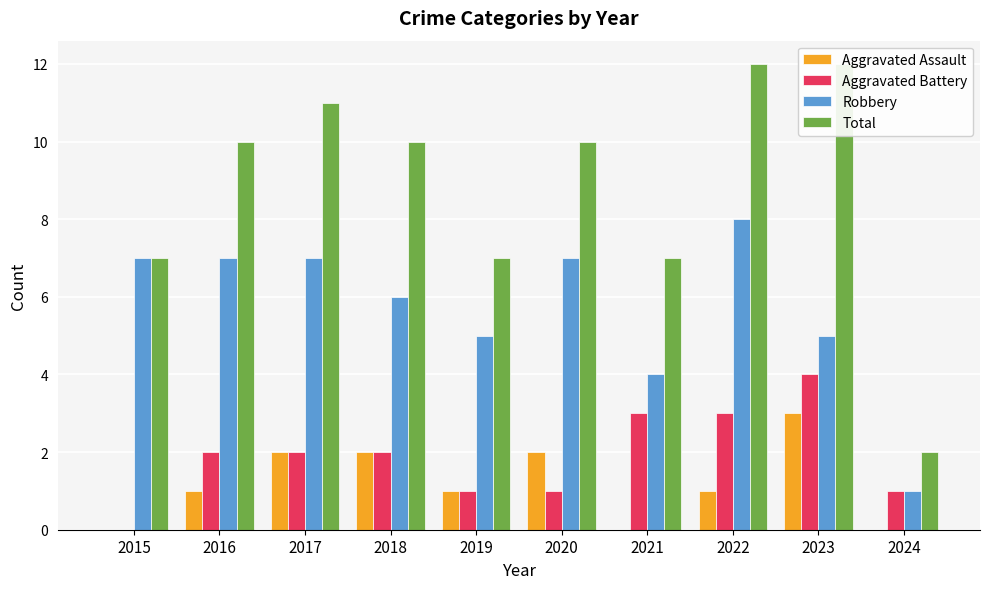

Which label corresponds to the largest value in the chart?

2022